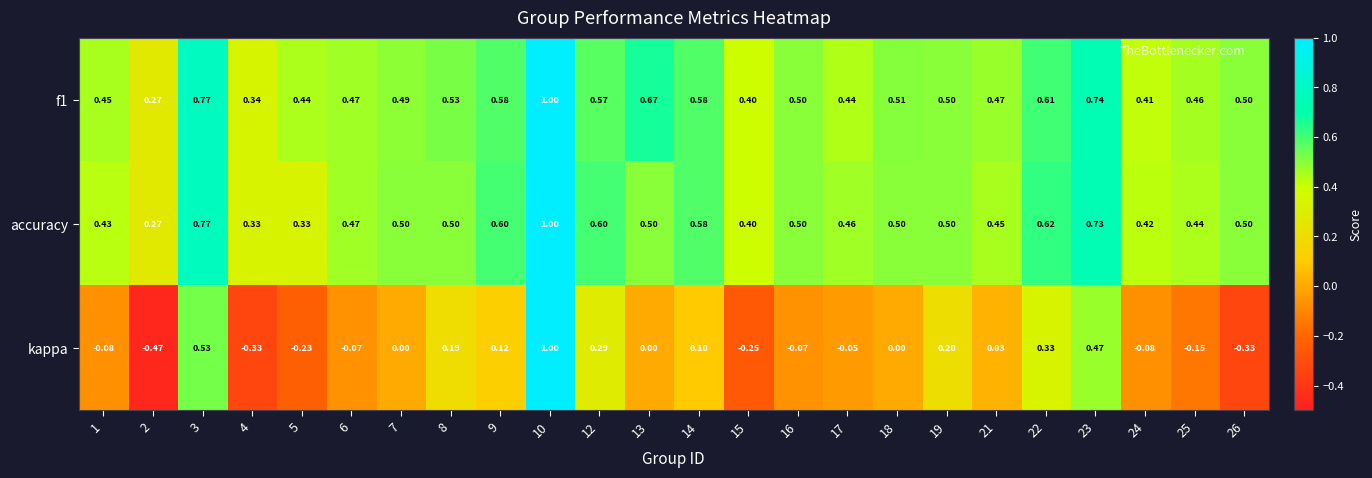

Which series changed the most between 17 and 24?

accuracy